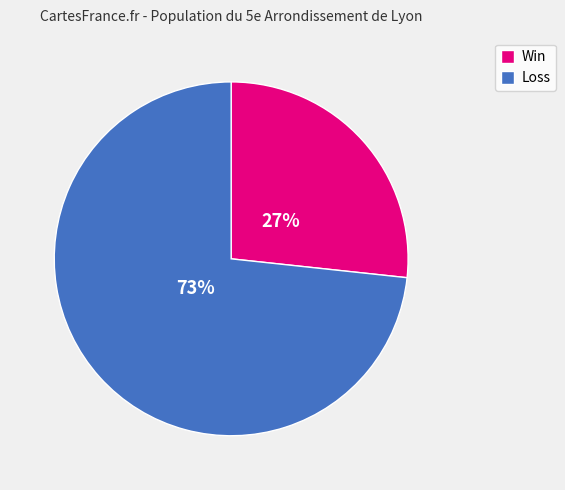

Do Loss and Win together represent more than half of the pie?

Yes